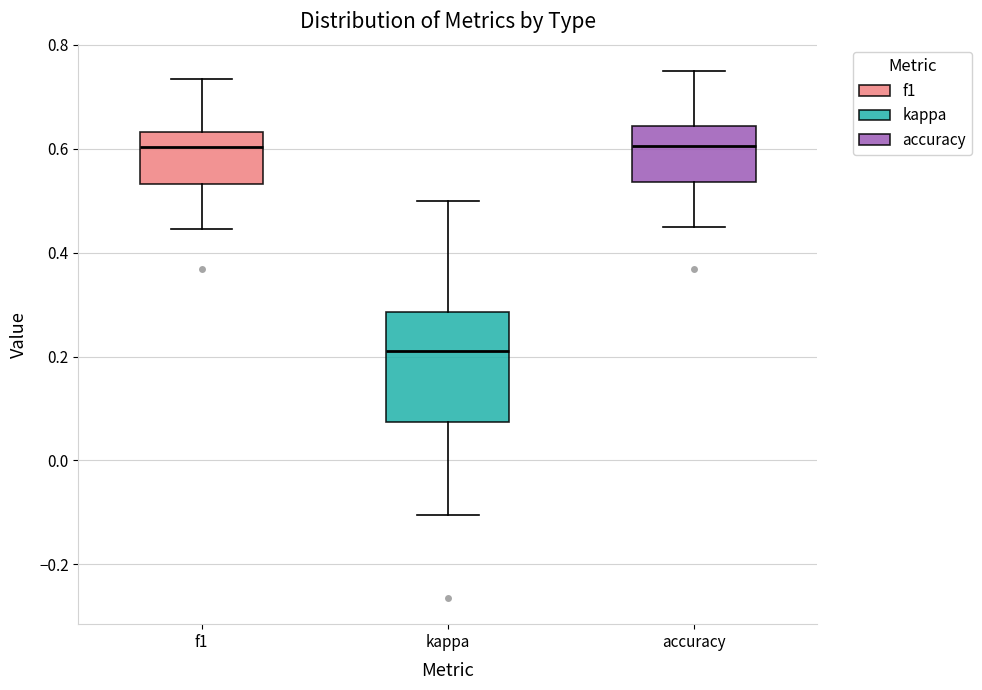

Reading left to right, read every box against the y-axis: the position of its median line, the range the box covers, and the ends of its whiskers. The values are not printed on the chart, so give them approximately, as read against the axis.

f1: median 0.60, box 0.54 to 0.64, whiskers 0.44 to 0.74
kappa: median 0.22, box 0.08 to 0.28, whiskers -0.10 to 0.50
accuracy: median 0.60, box 0.54 to 0.64, whiskers 0.44 to 0.76